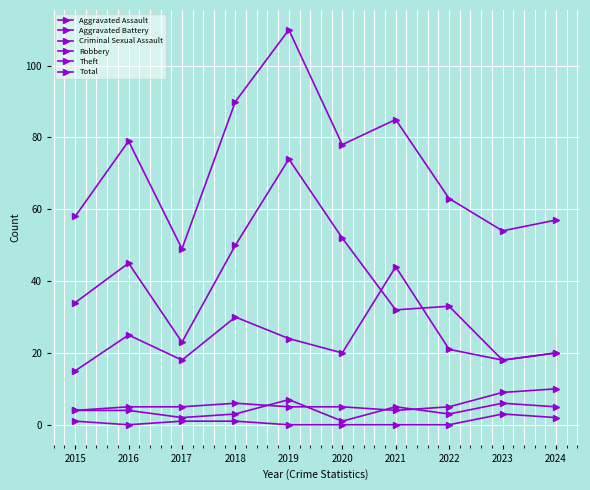

Which category has the highest value in the Aggravated Assault series?

2019